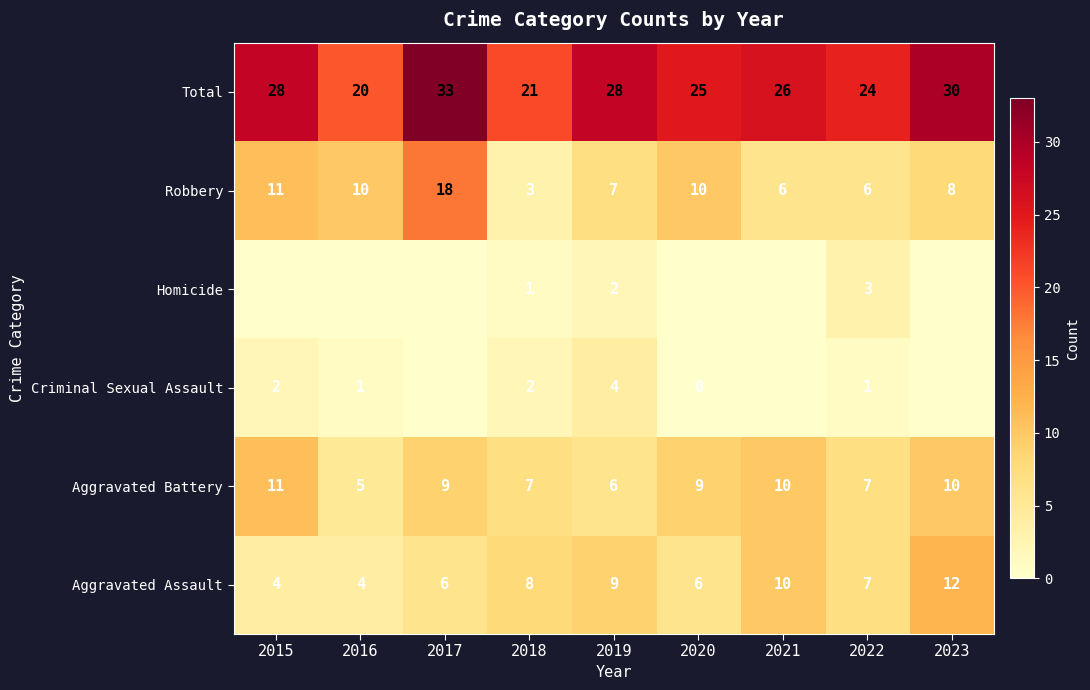

Which category has the highest value across all series?

2017